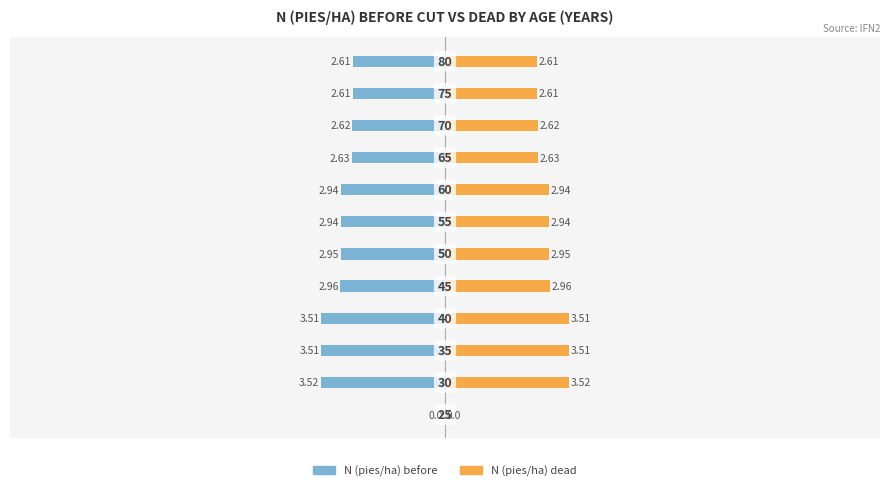

Reading left to right, extract all data points from this chart.

N (pies/ha) before: 0.0	-3.5	-3.5	-3.5	-3.0	-3.0	-2.9	-2.9	-2.6	-2.6	-2.6	-2.6
N (pies/ha) dead: 0.0	3.5	3.5	3.5	3.0	3.0	2.9	2.9	2.6	2.6	2.6	2.6